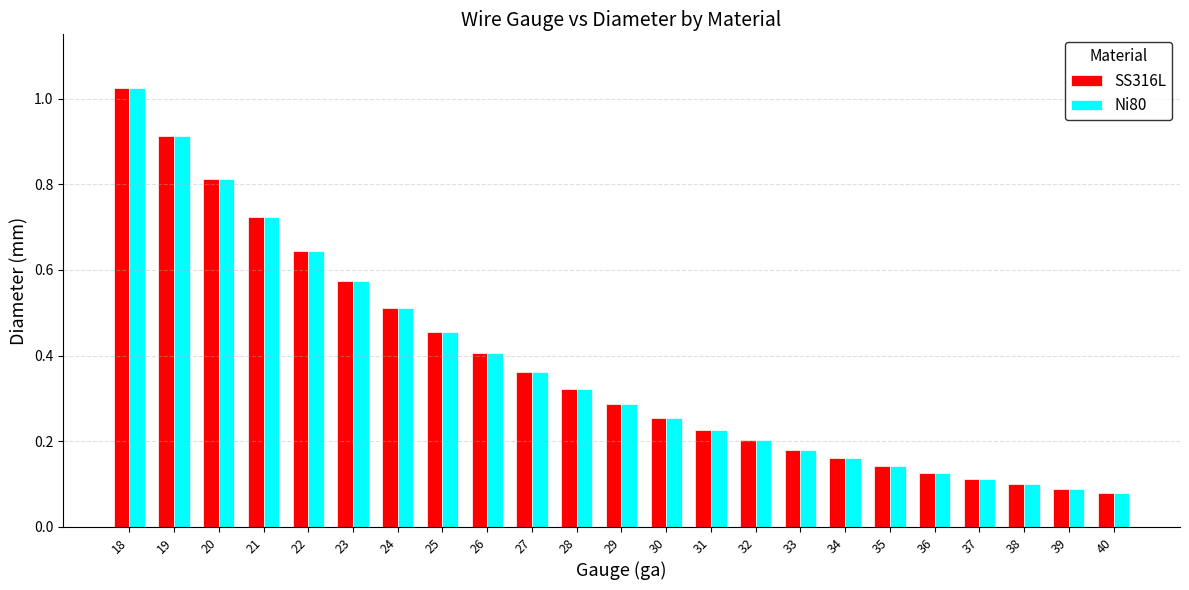

What is the sum of all SS316L values?

8.7